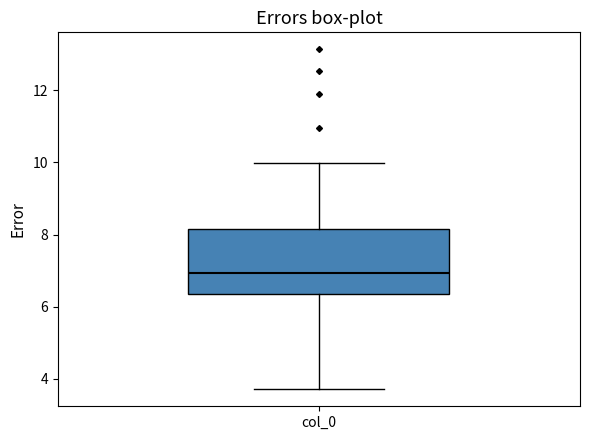

Transcribe this box plot: give where the median line is, the range the box spans, and where the two whiskers end, as read against the y-axis. The values are not printed on the chart, so give them approximately, as read against the axis.

median 7.0, box 6.4 to 8.2, whiskers 3.8 to 10.0